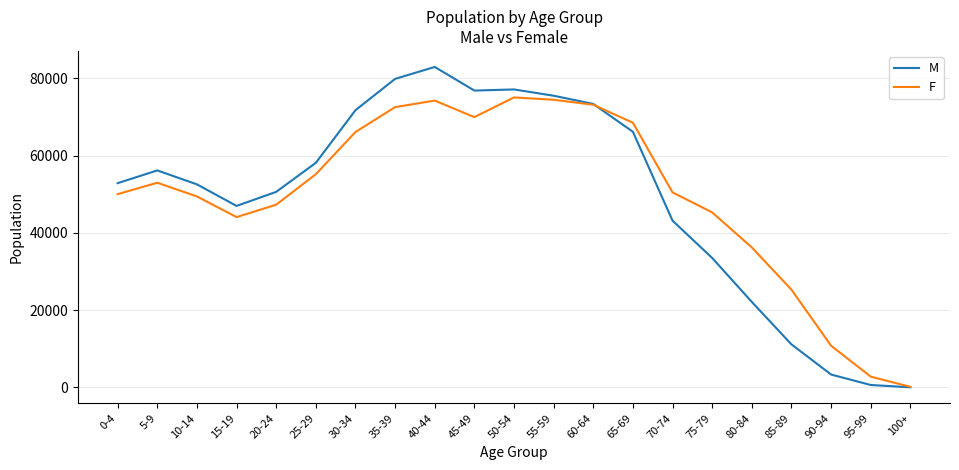

What is the smallest value displayed?

32